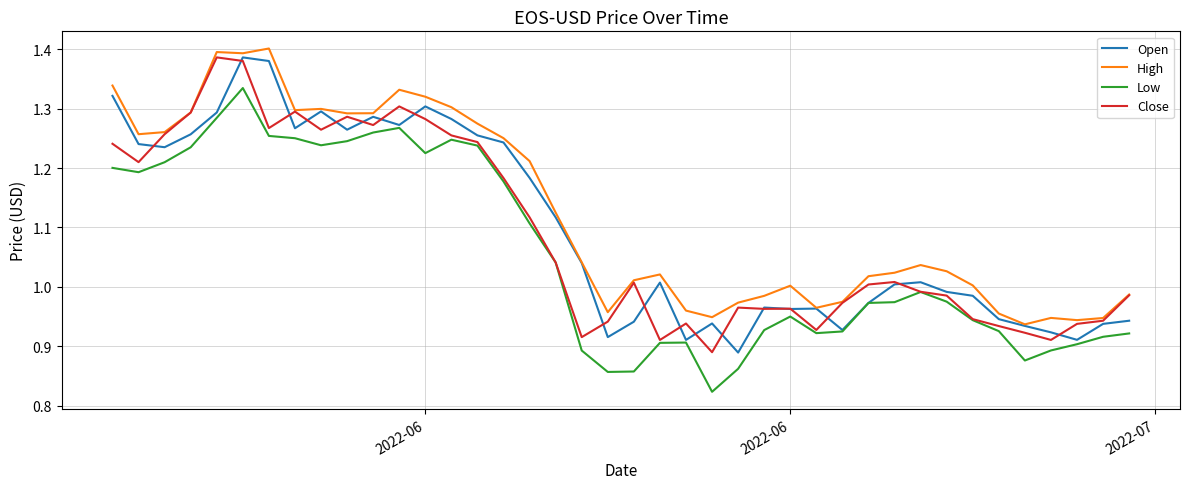

Which series has the largest total across all categories?

High